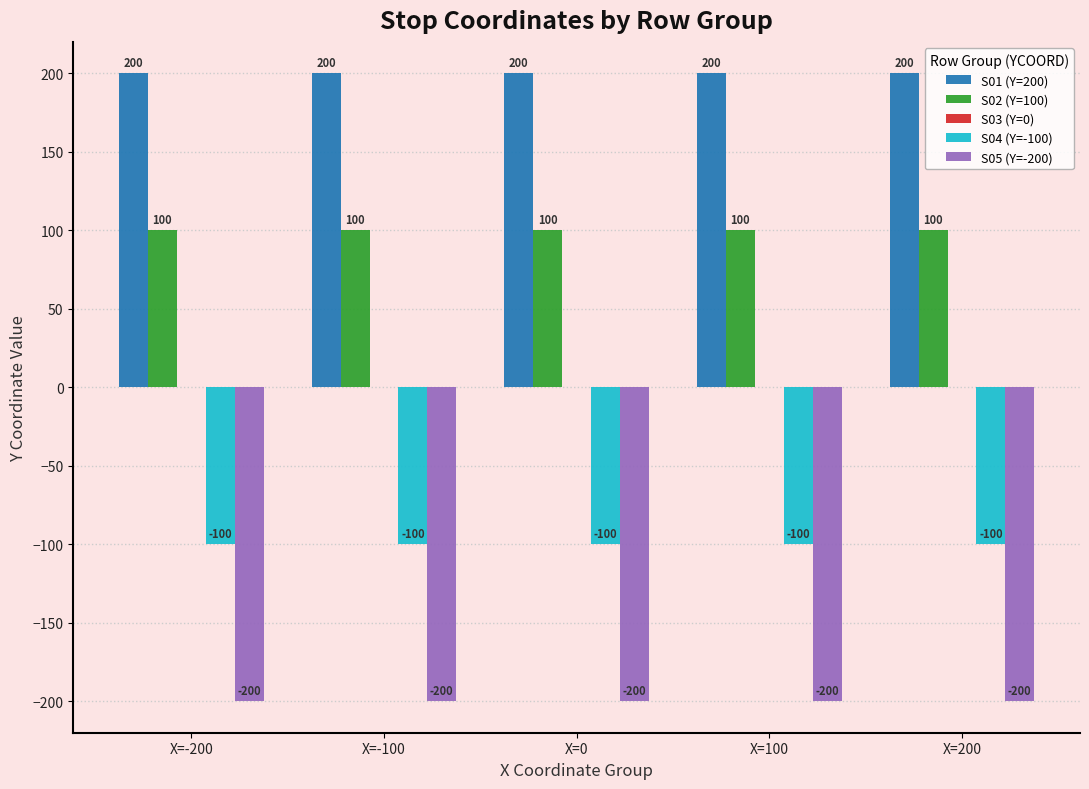

What is the minimum value for S04 (Y=-100)?

-100